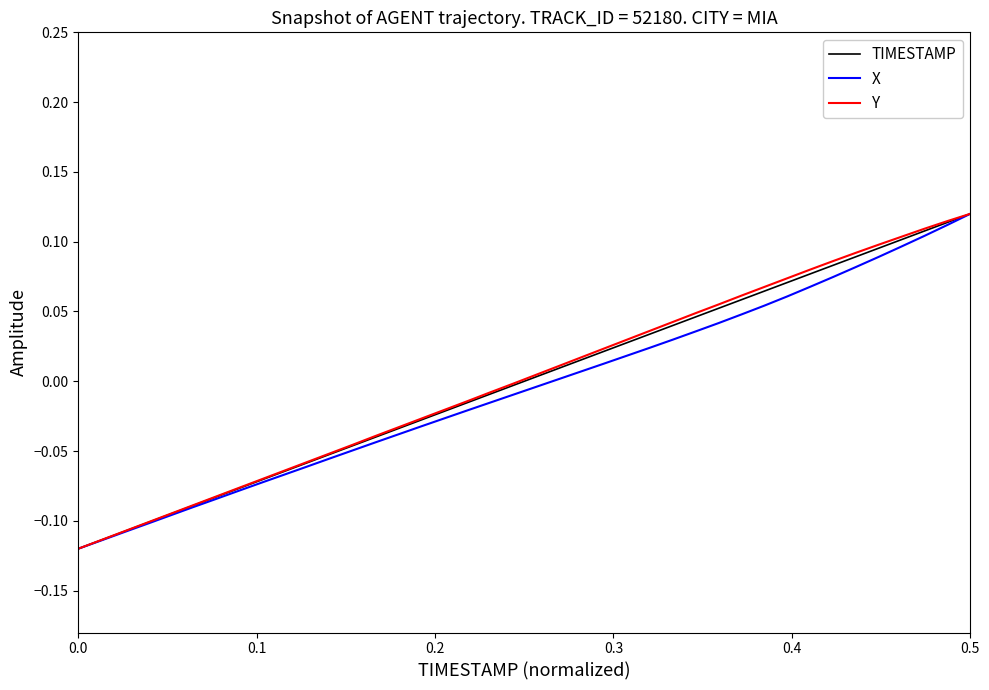

How many lines are shown in the chart?

3